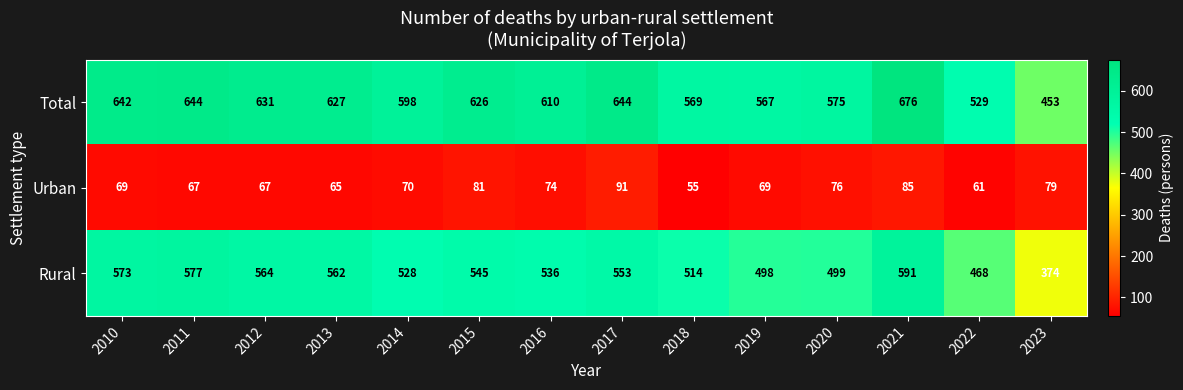

Which series has the largest total across all categories?

Total